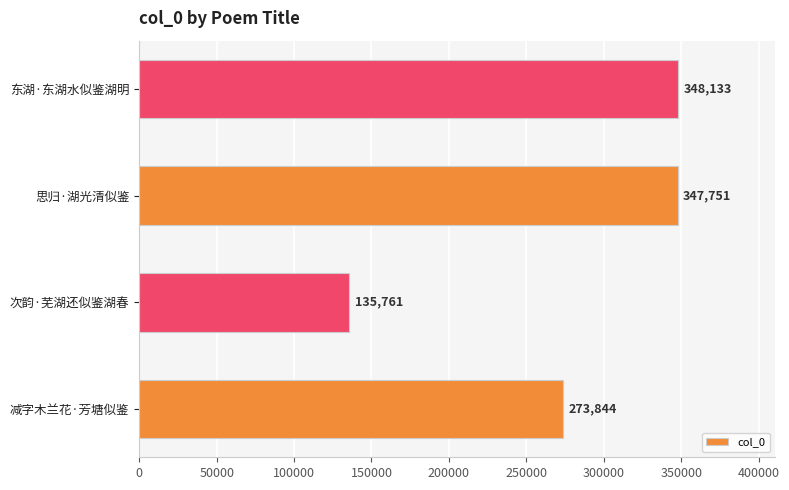

What is the change in value from 次韵·芜湖还似鉴湖春 to 思归·湖光清似鉴?

+211990